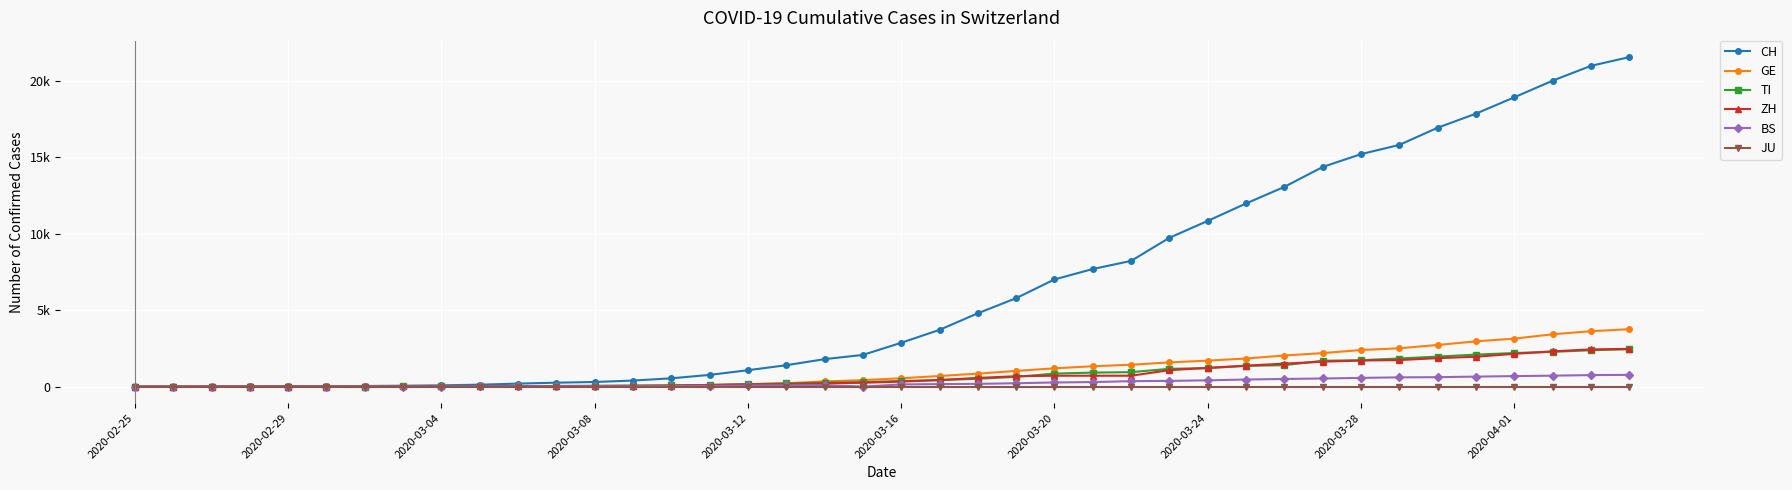

What is the difference between the second highest and minimum values in the CH series?

20965